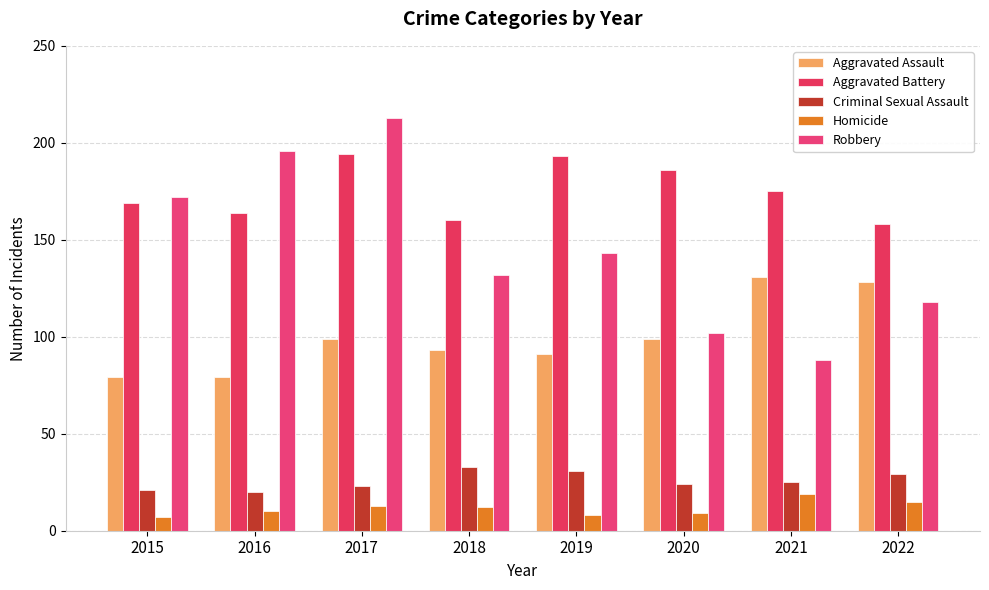

Count the number of data series in this chart.

5